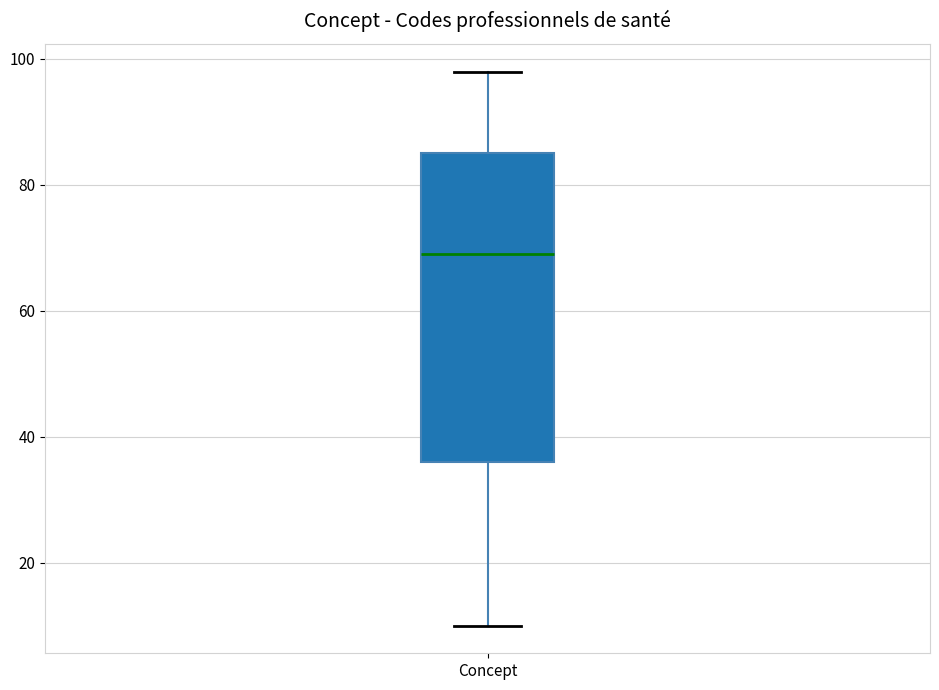

Read this box plot against the y-axis: the position of the median line, the range covered by the box, and the ends of both whiskers. The values are not printed on the chart, so give them approximately, as read against the axis.

median 70, box 36 to 86, whiskers 10 to 98